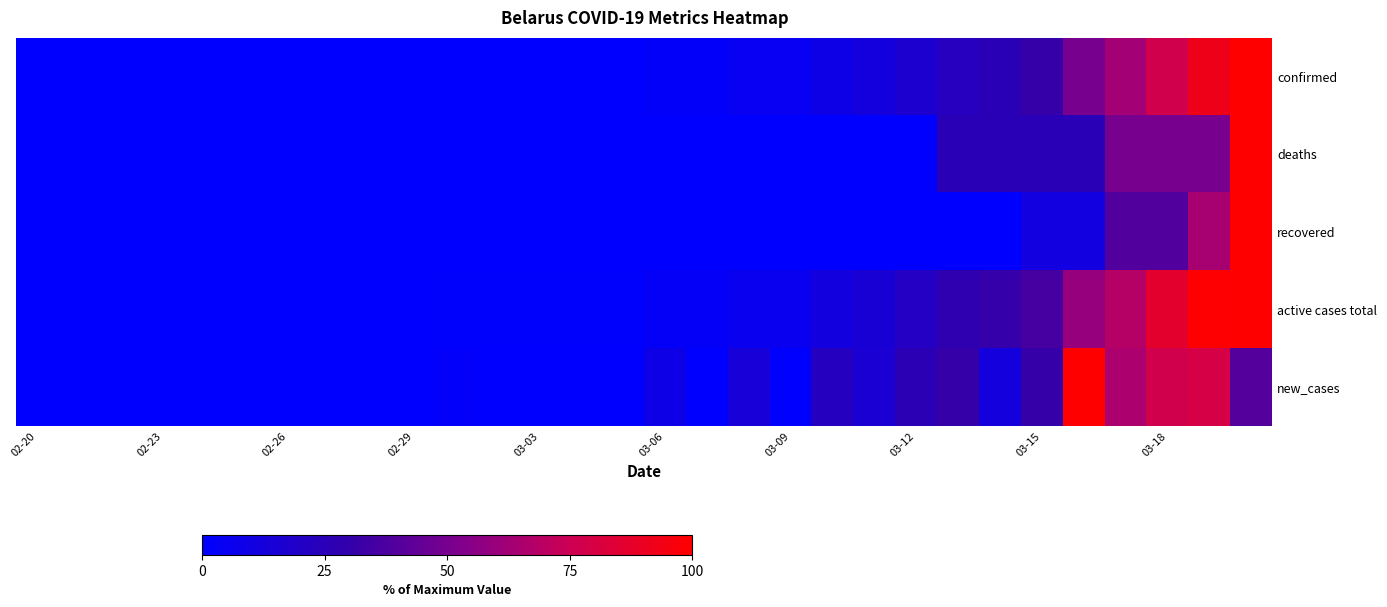

Rank the series by their maximum value, from highest to lowest.

confirmed, deaths, recovered, active cases total, new_cases